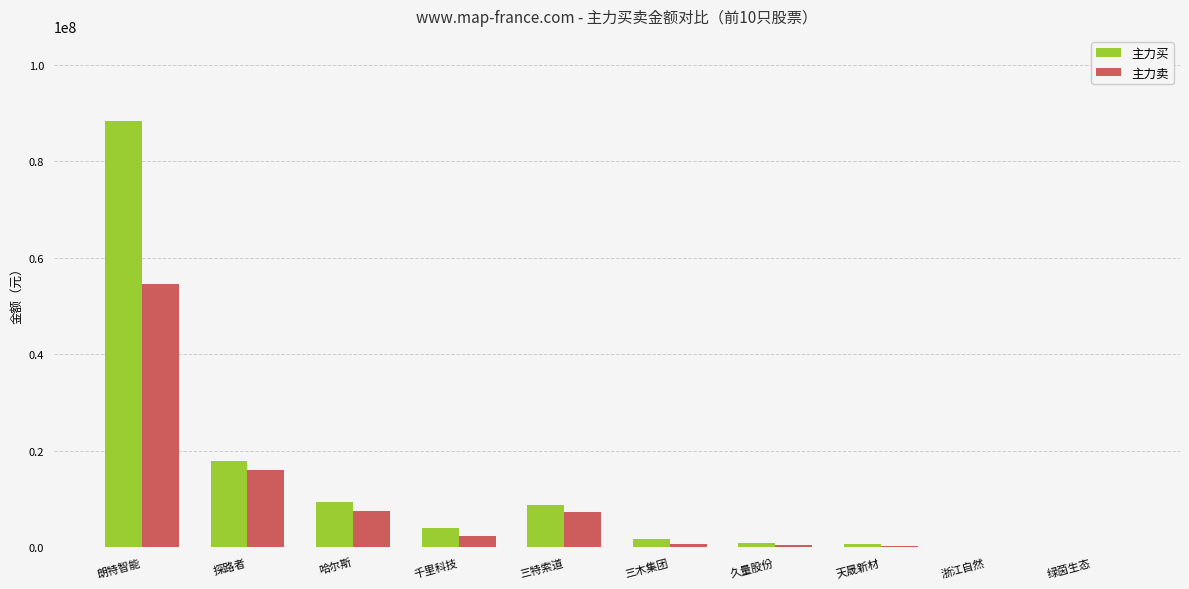

The value of 主力卖 at 探路者 is 8138713. True or false?

False